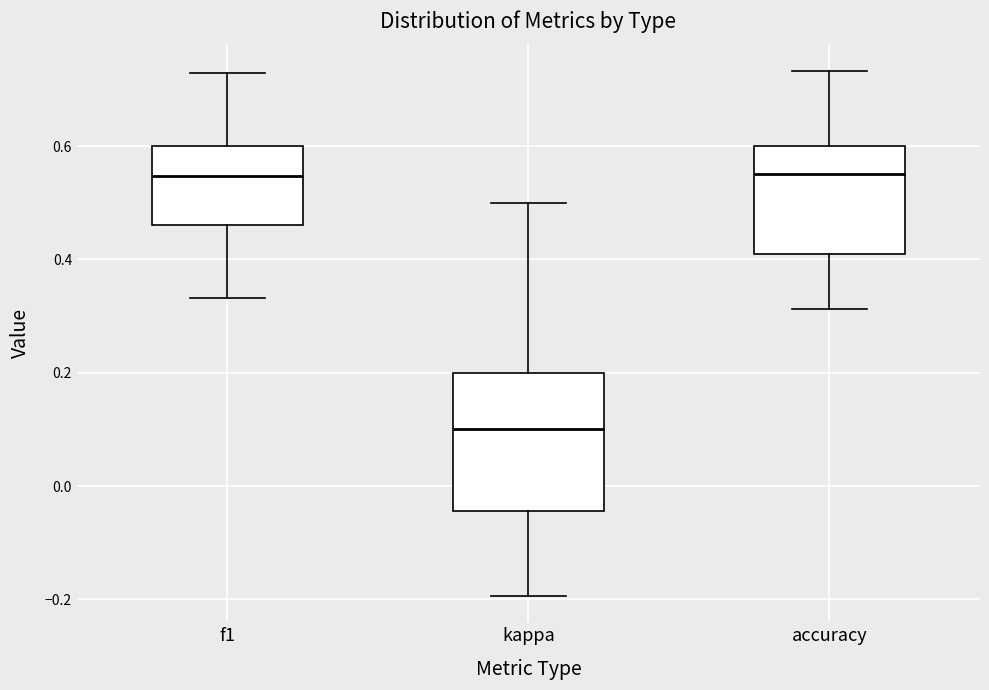

Comparing the boxes themselves (not the whiskers), which one is the tallest?

kappa